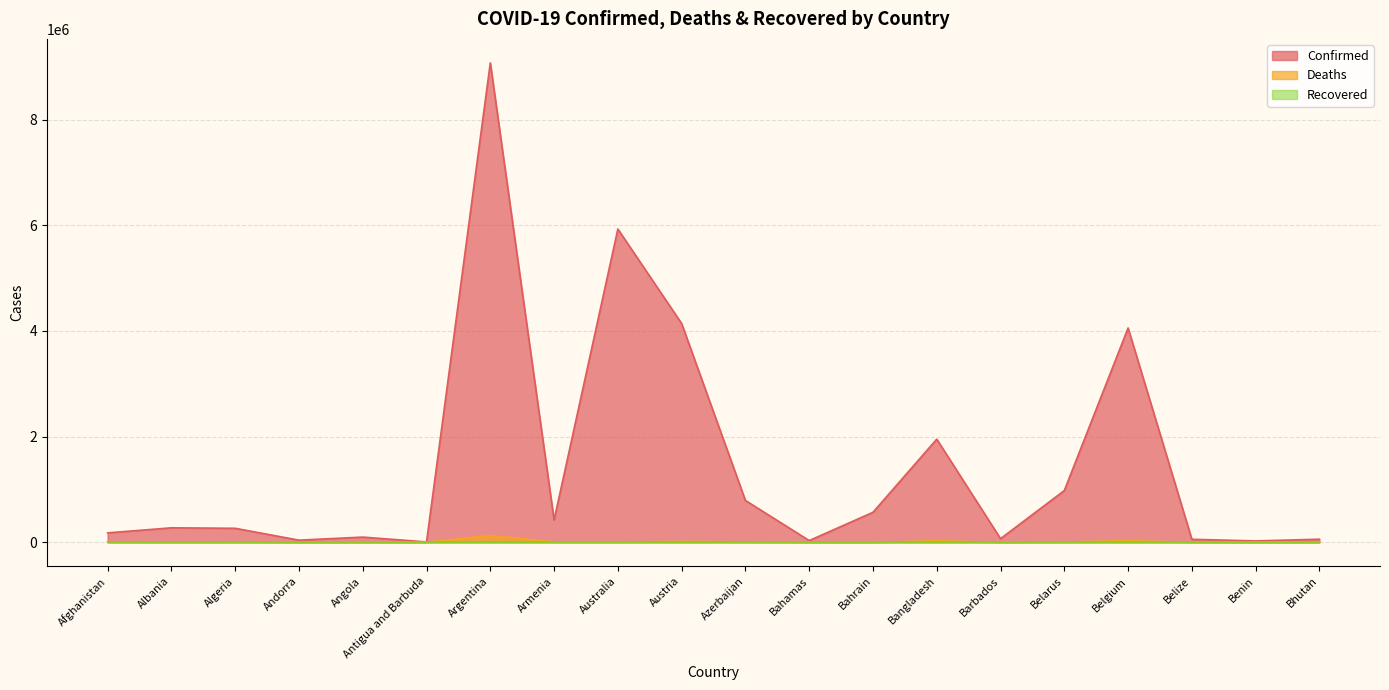

What is the difference between the second highest and minimum values in the Deaths series?

31418